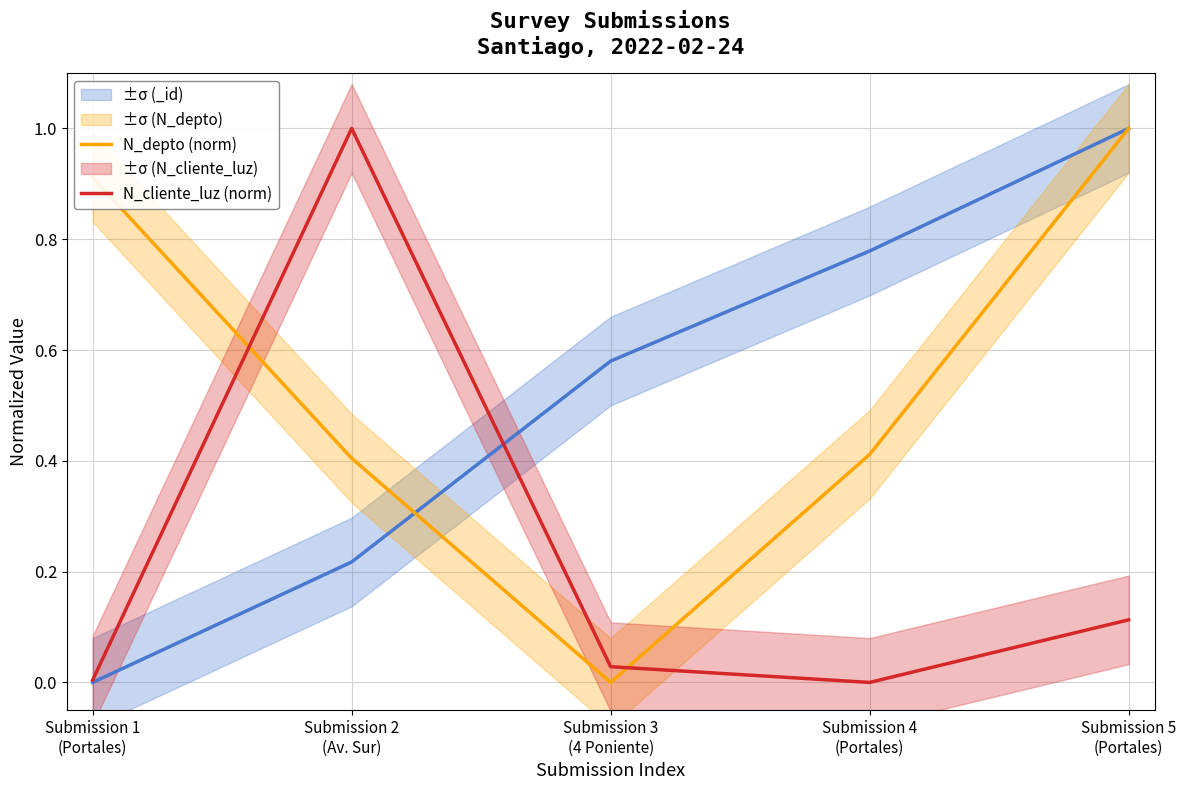

What is the highest value of the N_cliente_luz (norm) series?

1.0